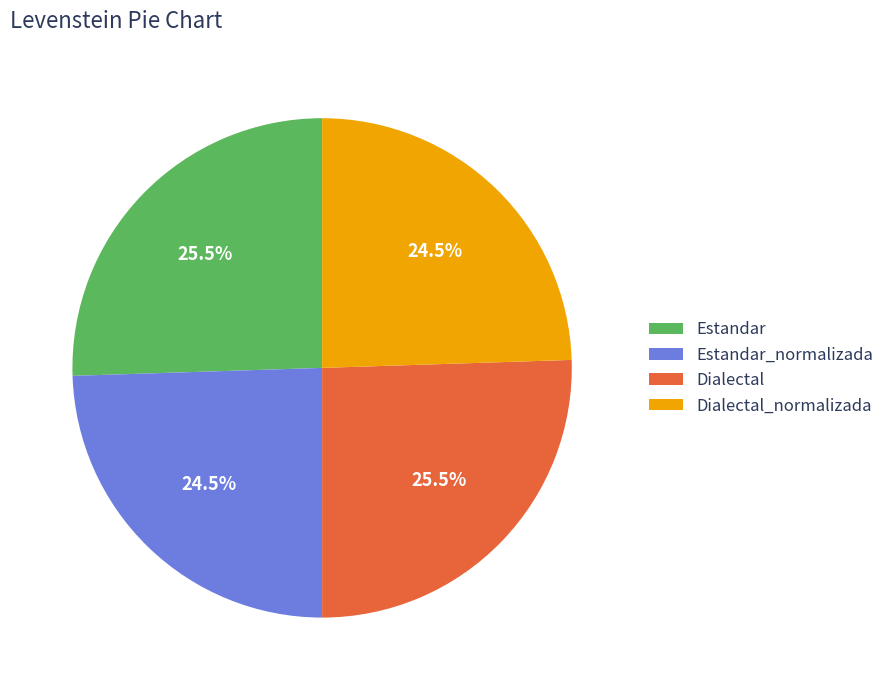

Approximately how many times larger is the value at Estandar_normalizada compared to Estandar?

1.0